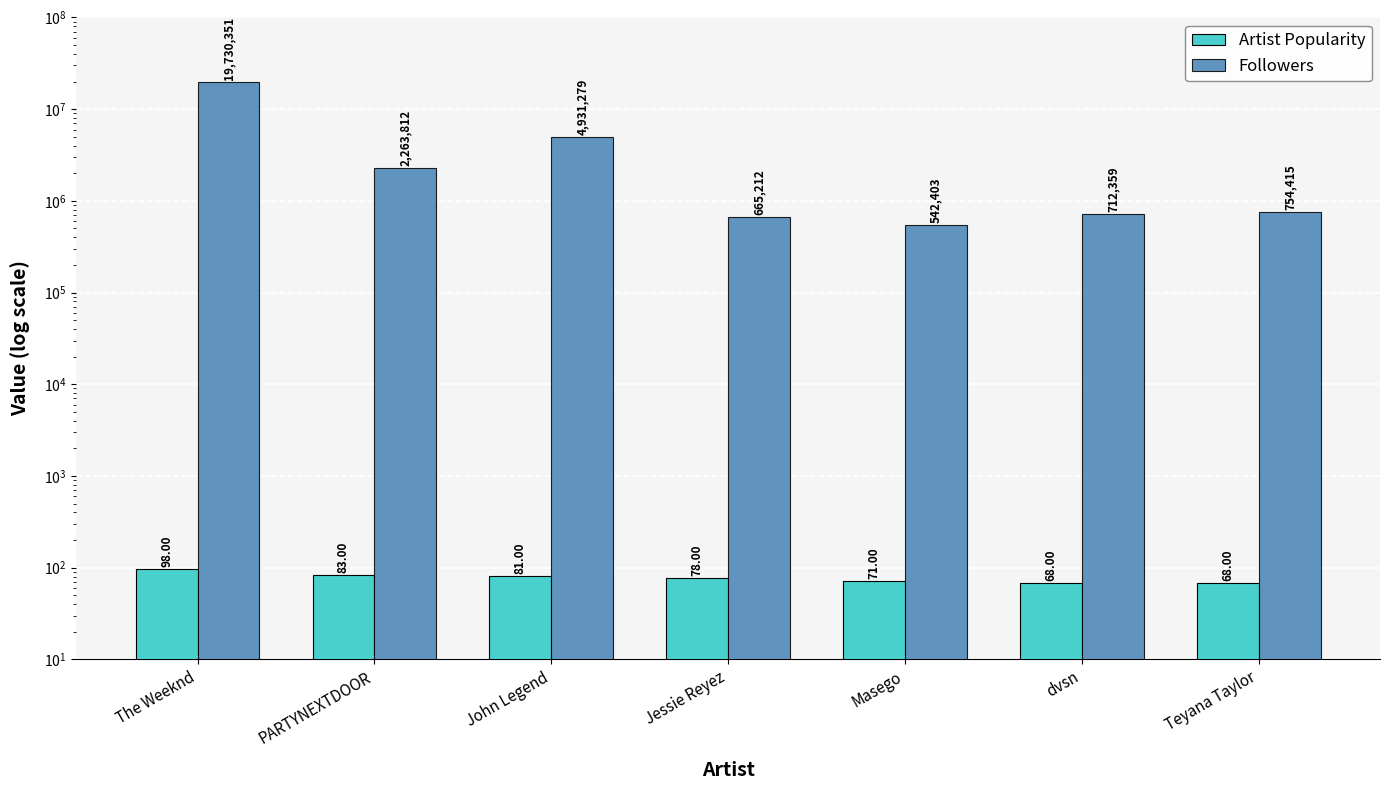

Which has a higher value, Teyana Taylor or Masego?

Masego